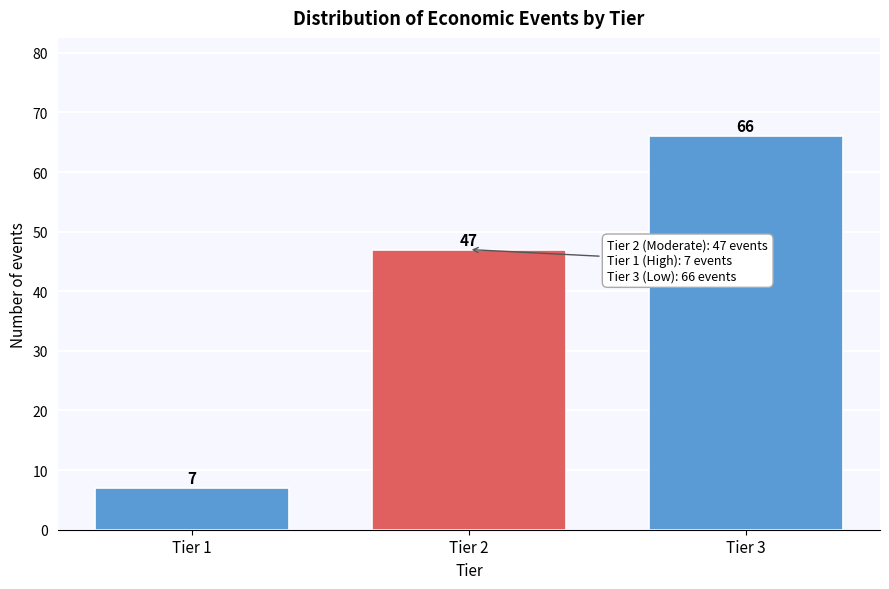

Reading left to right, transcribe all the data shown in this chart.

Tier 1=7	Tier 2=47	Tier 3=66